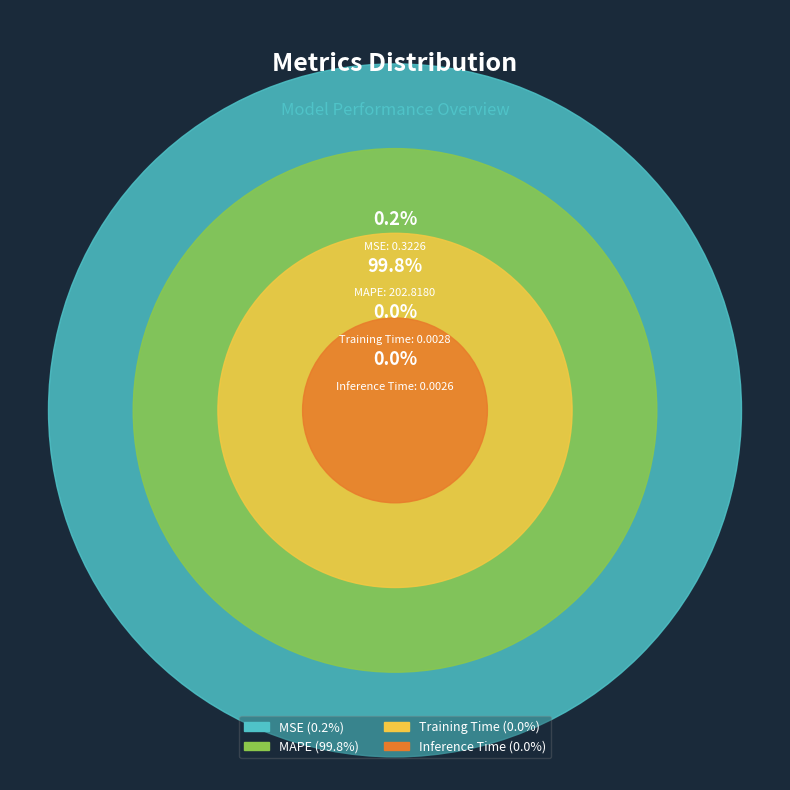

Which slice is the largest?

MAPE